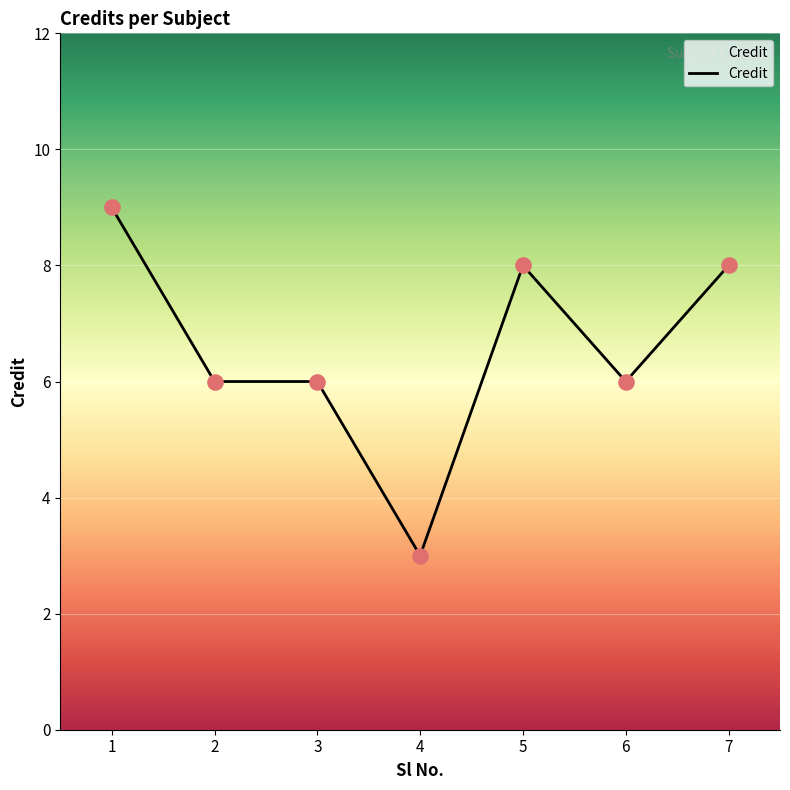

Approximately how many times larger is the value at 5 compared to 1?

0.9